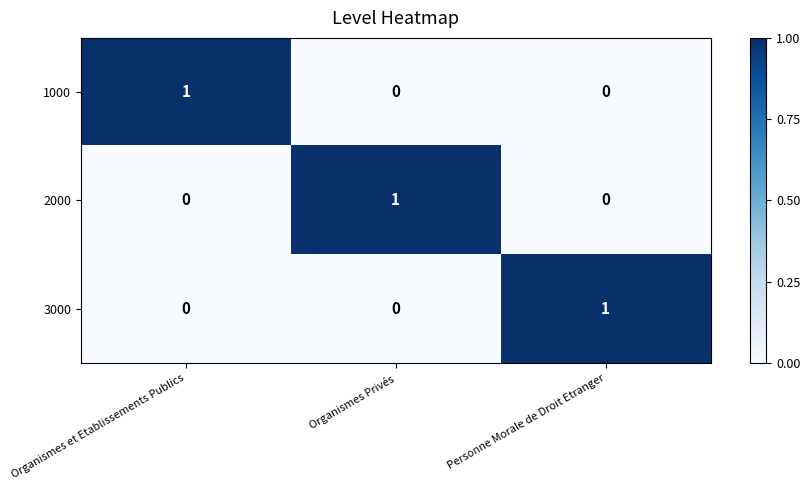

How many 2000 values are between 0 and 1?

3